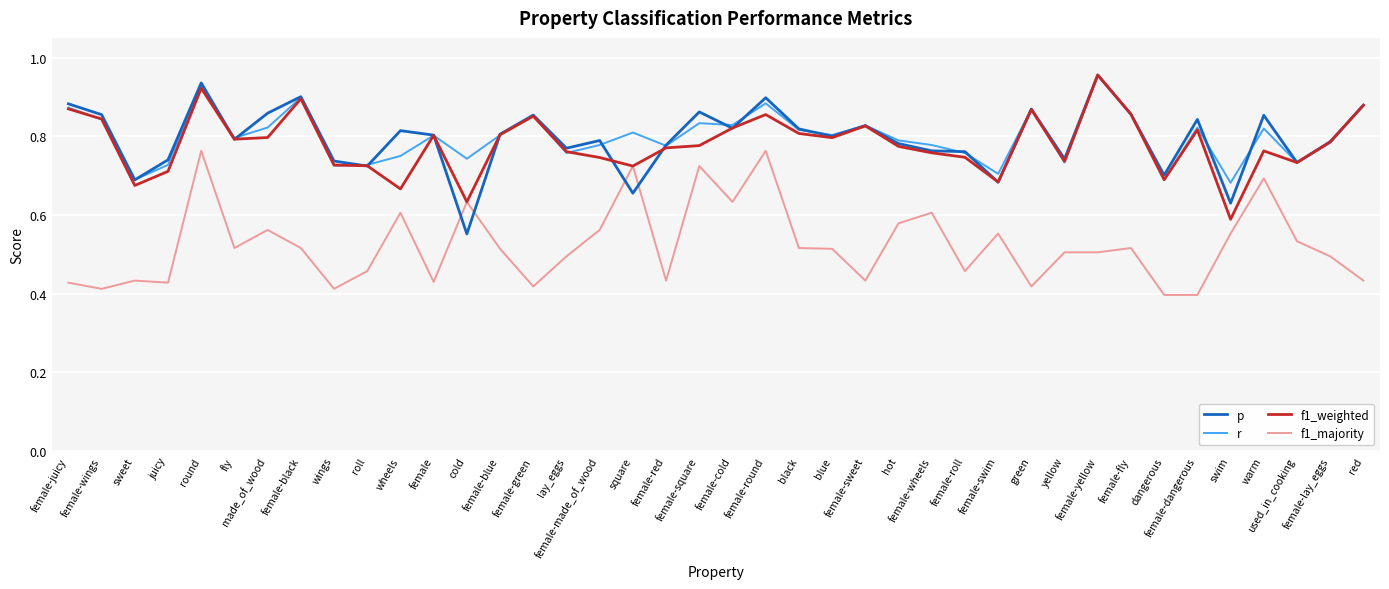

What are all the series names shown in the legend?

p, r, f1_weighted, f1_majority